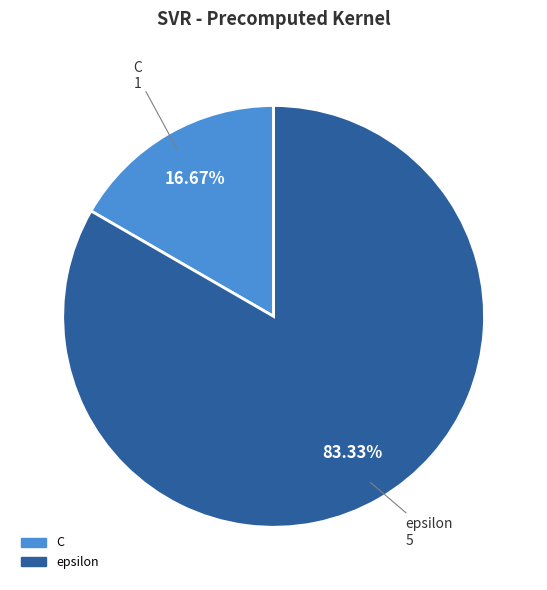

Between epsilon and C, which is larger?

epsilon